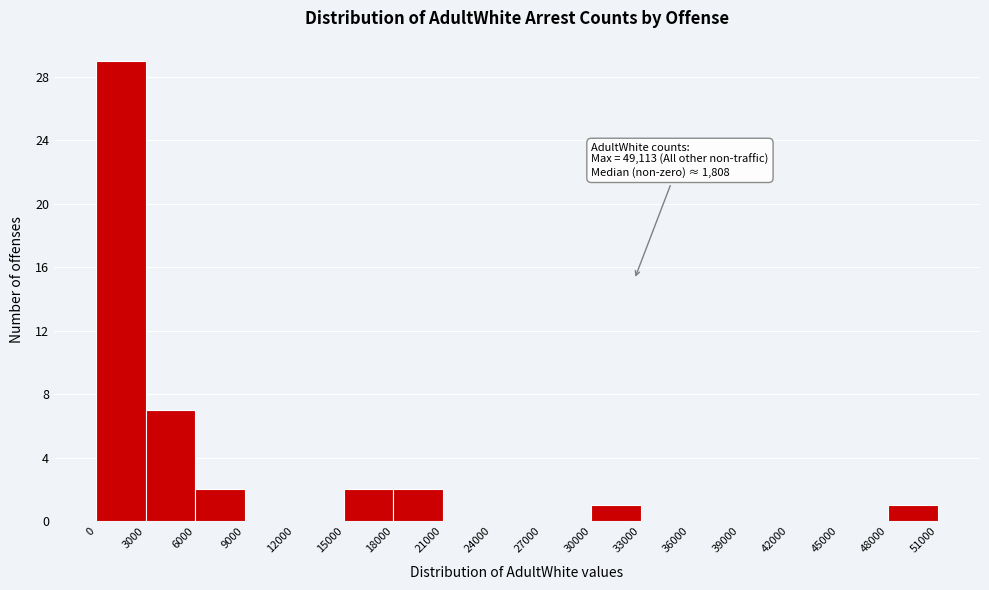

Over which range of the x-axis is the bar tallest?

0 to 3000